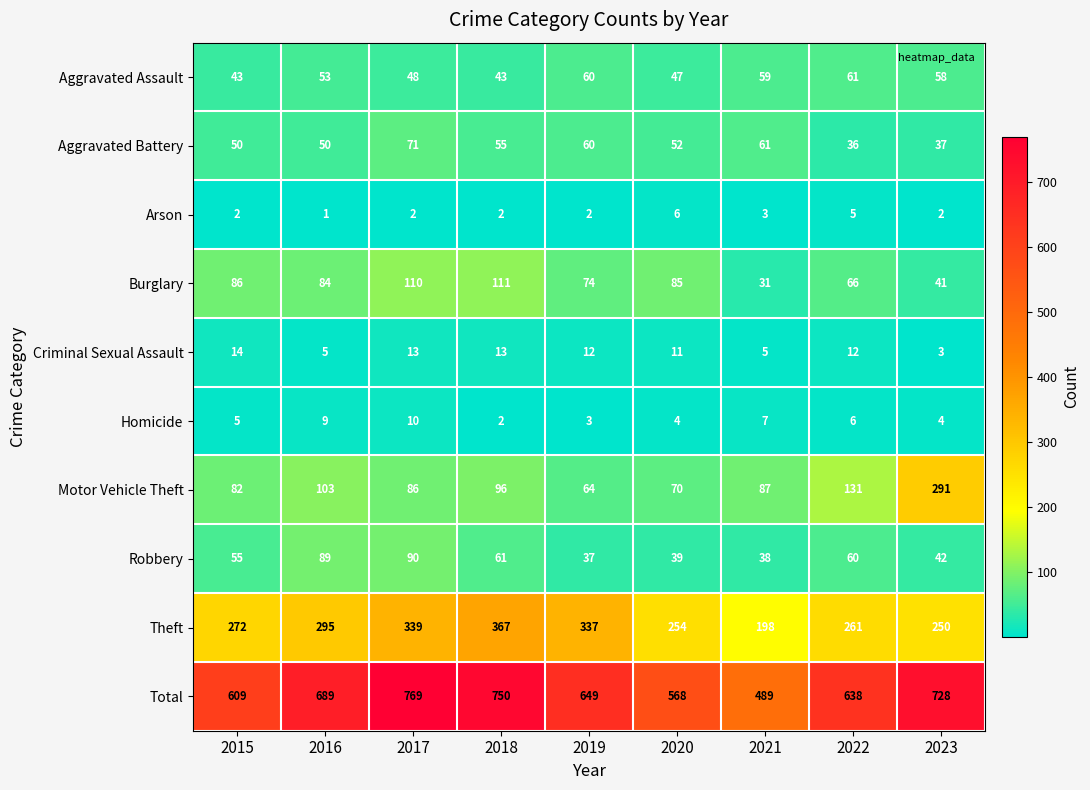

Which series has the largest total across all categories?

Total